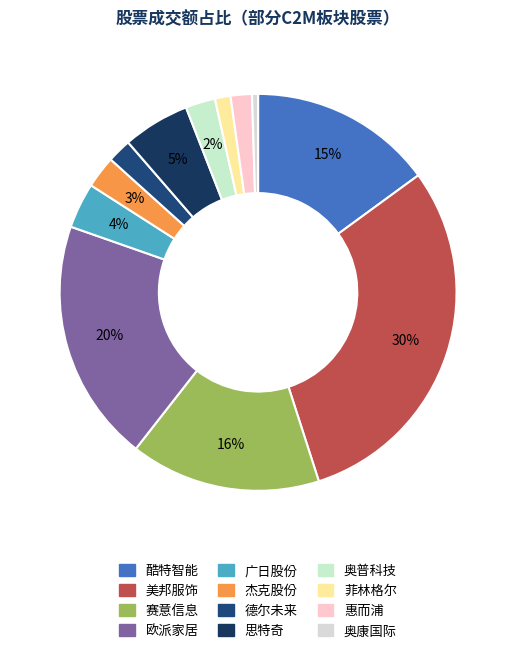

How many segments does this pie chart have?

12